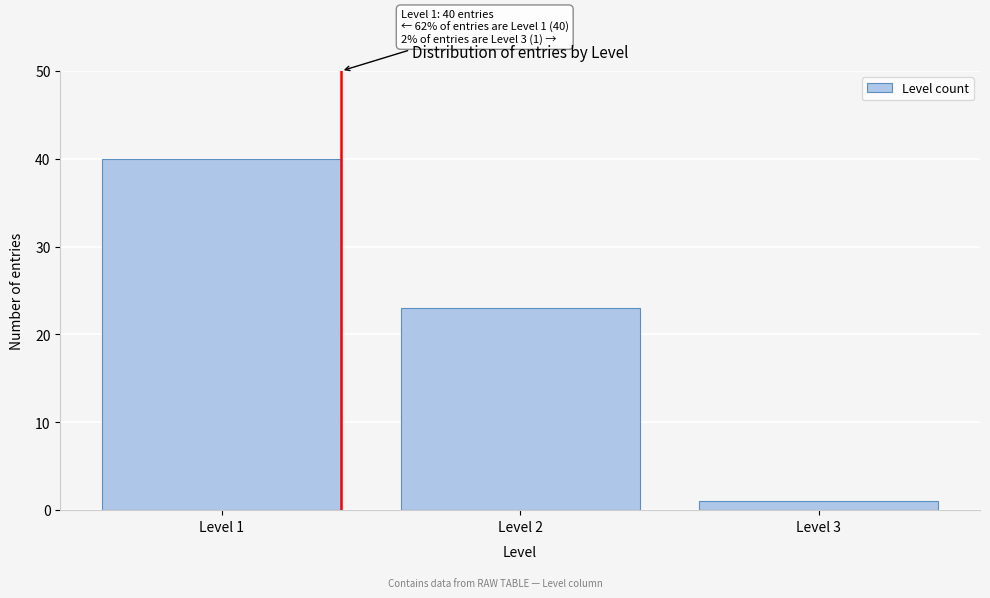

Reading left to right, what are all the values shown in this chart?

Level 1=40	Level 2=23	Level 3=1